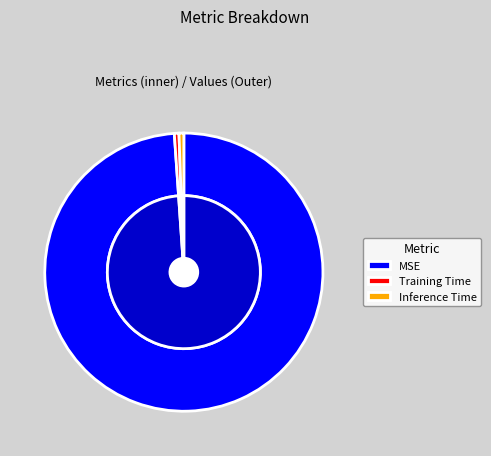

Which category has the biggest portion of the pie?

MSE